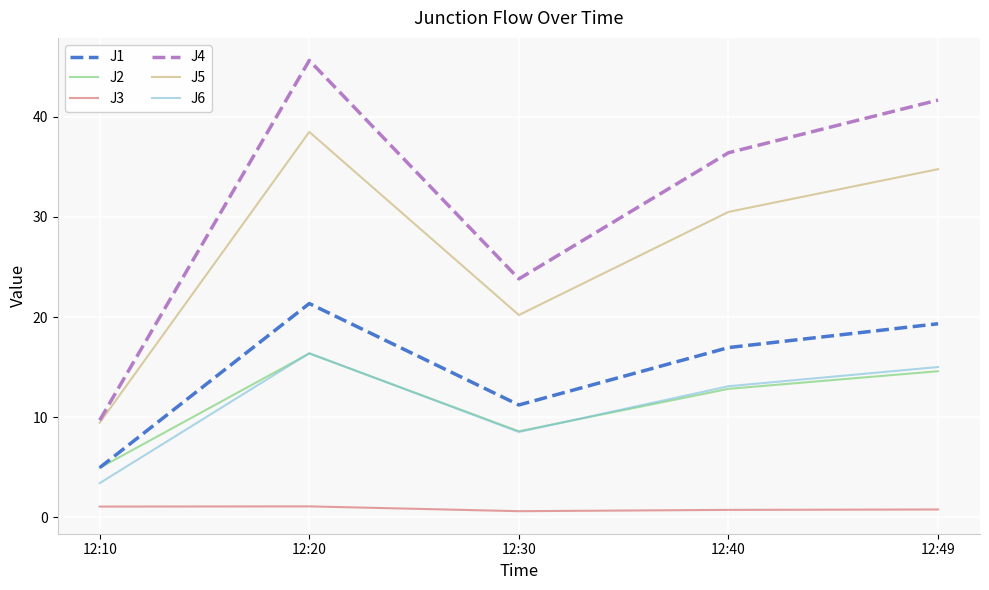

What is the spread (max minus min) of values at 12:49?

40.9